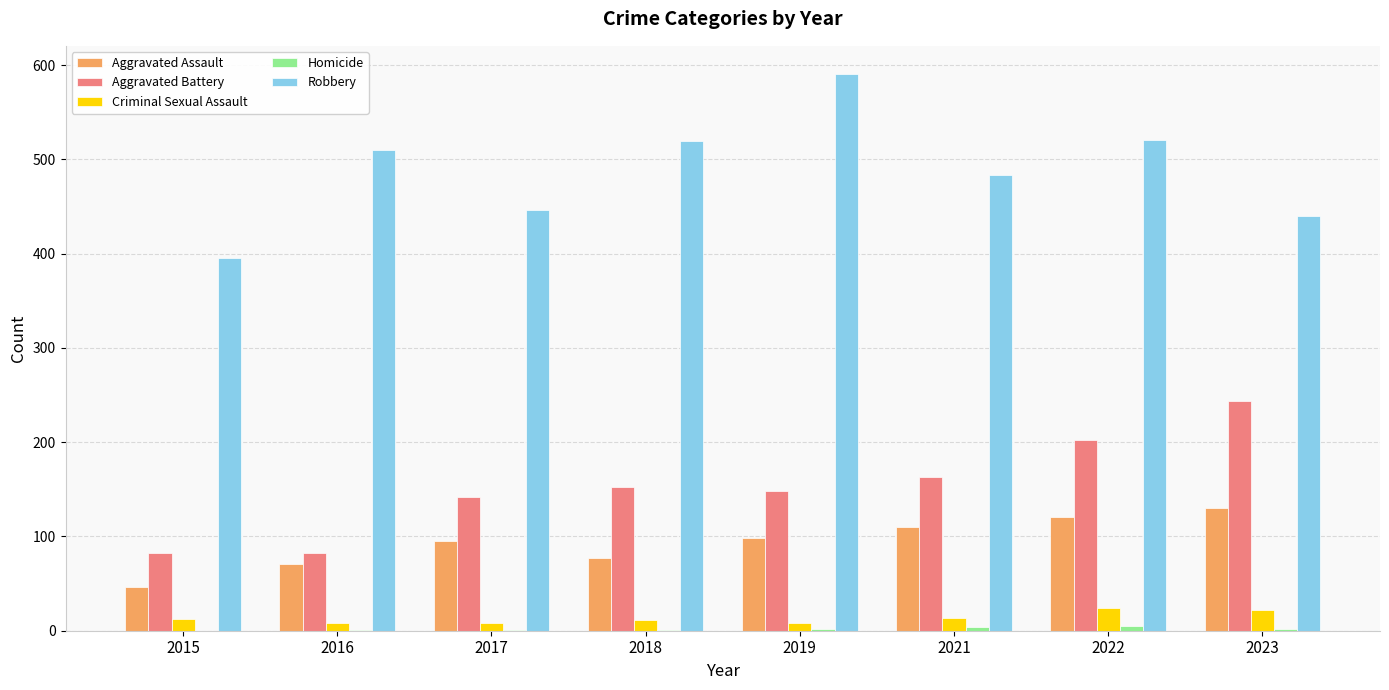

What is the sum of all Criminal Sexual Assault values?

107